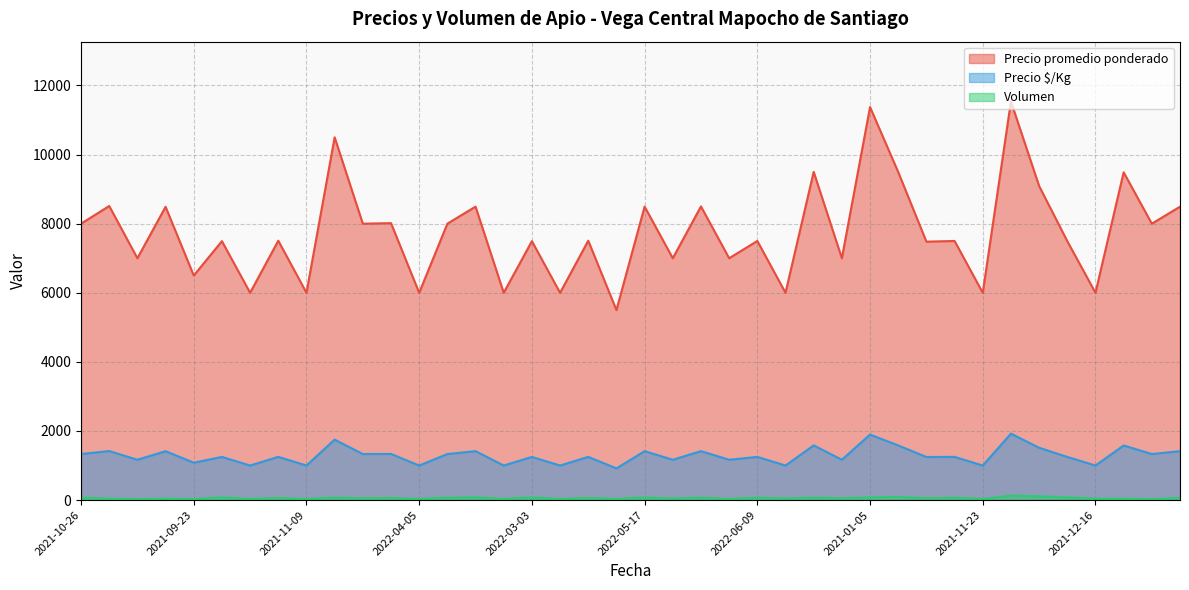

True or false: Precio promedio ponderado has more than 2 points higher than both neighbors.

True